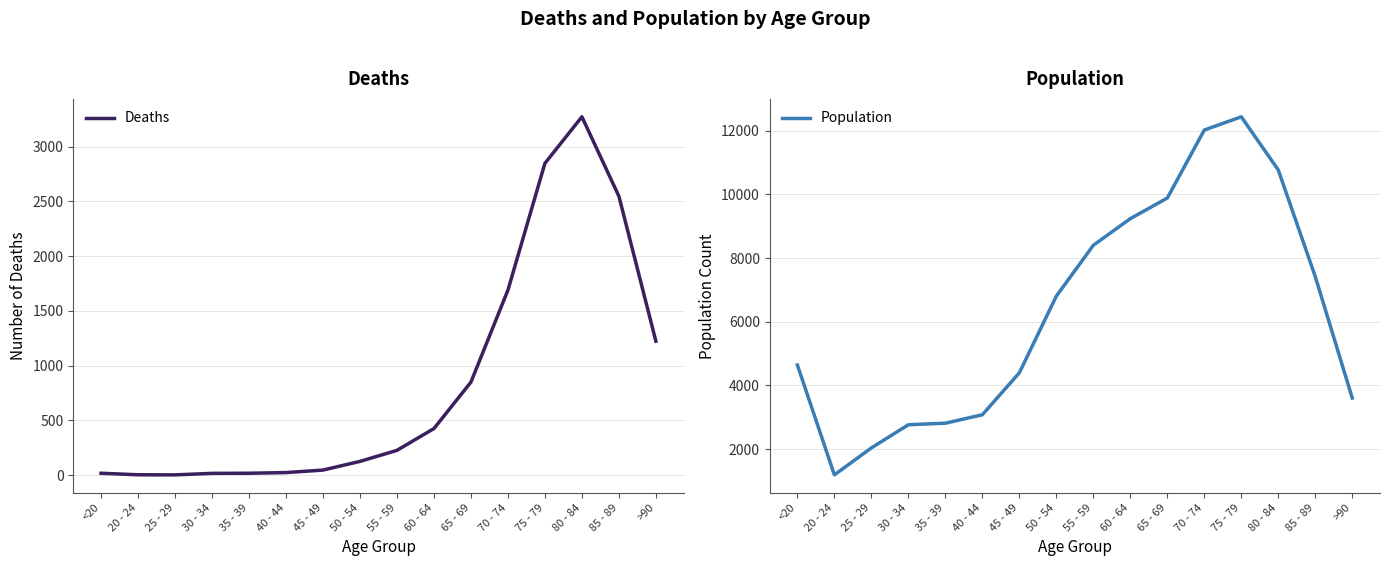

Does the chart have visible grid lines?

Yes